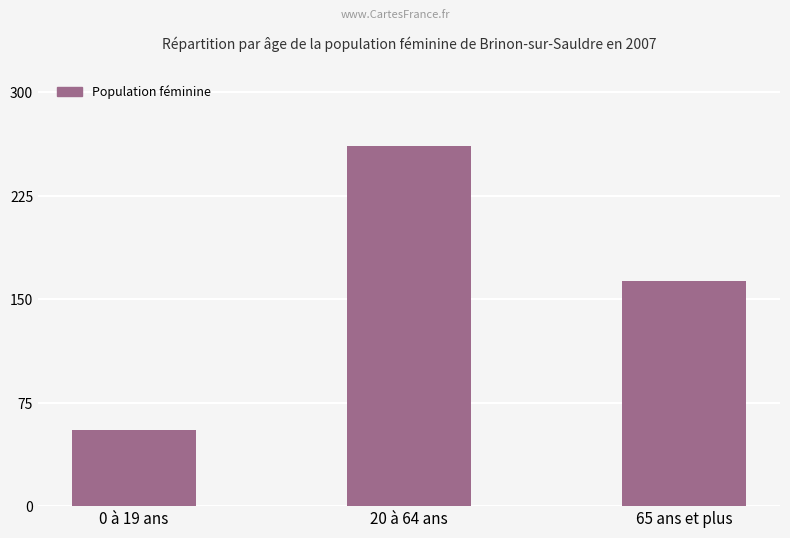

At which category does the chart reach its peak across all series?

20 à 64 ans